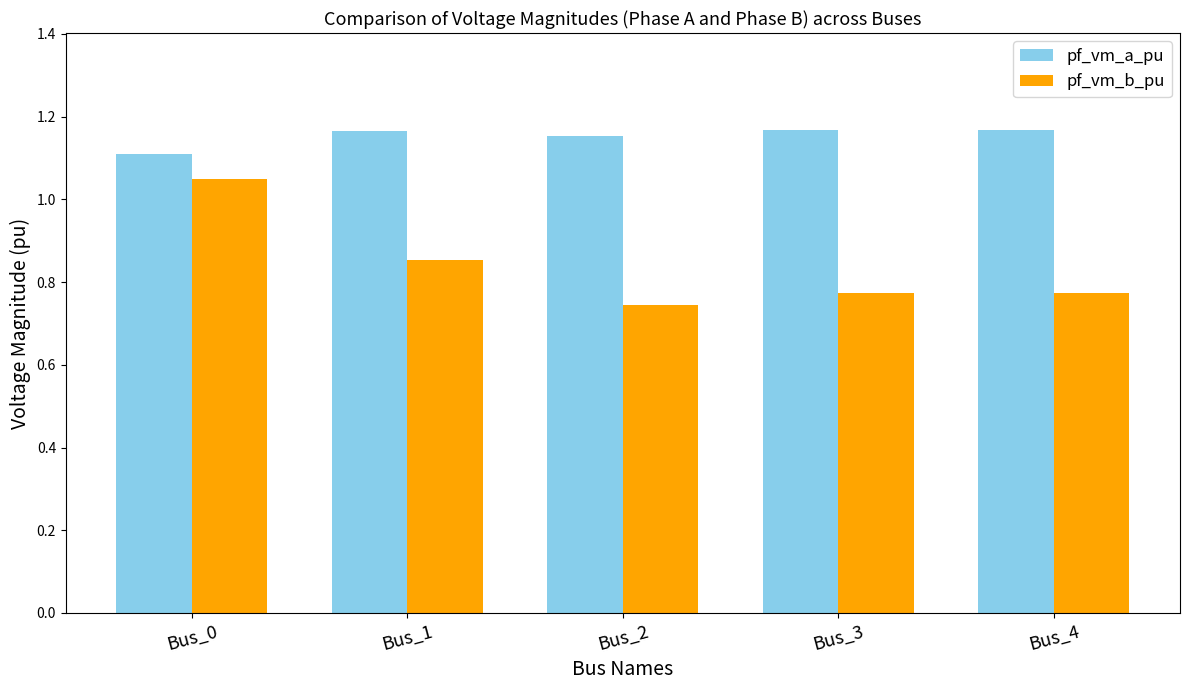

Rank the series by their maximum value, from lowest to highest.

pf_vm_b_pu, pf_vm_a_pu